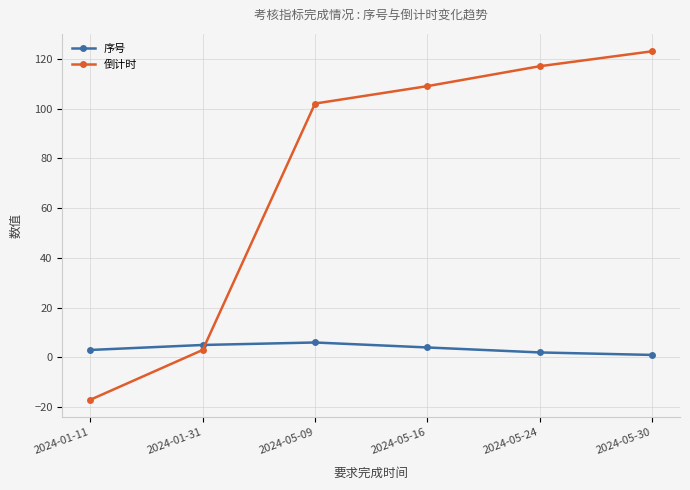

Is it true that 倒计时 equals 123 at 2024-05-30?

True